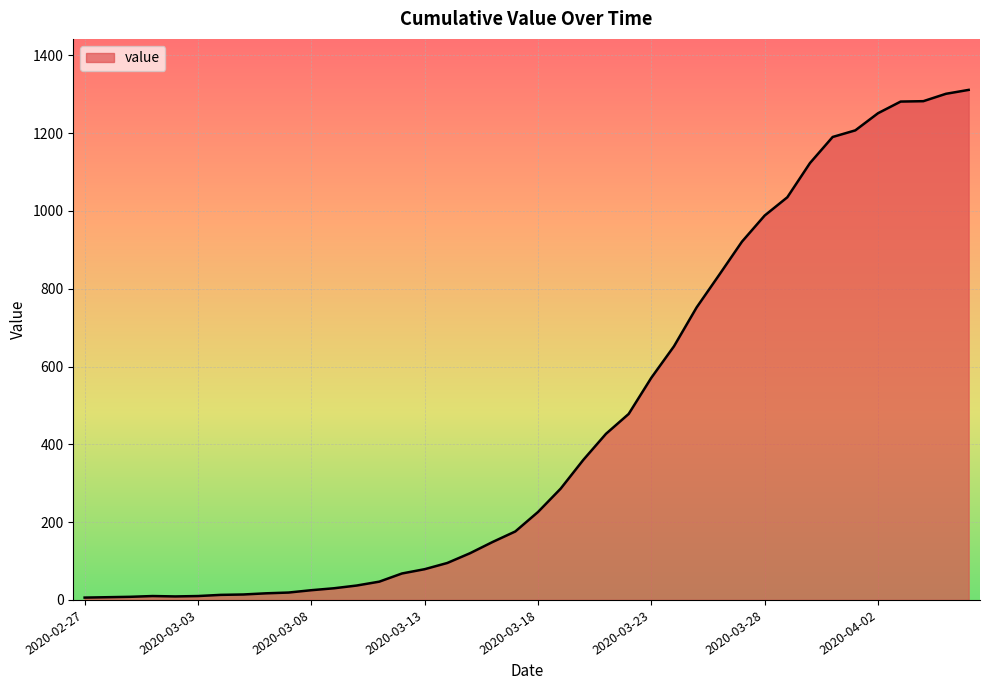

What is the difference between the maximum and minimum values?

1305